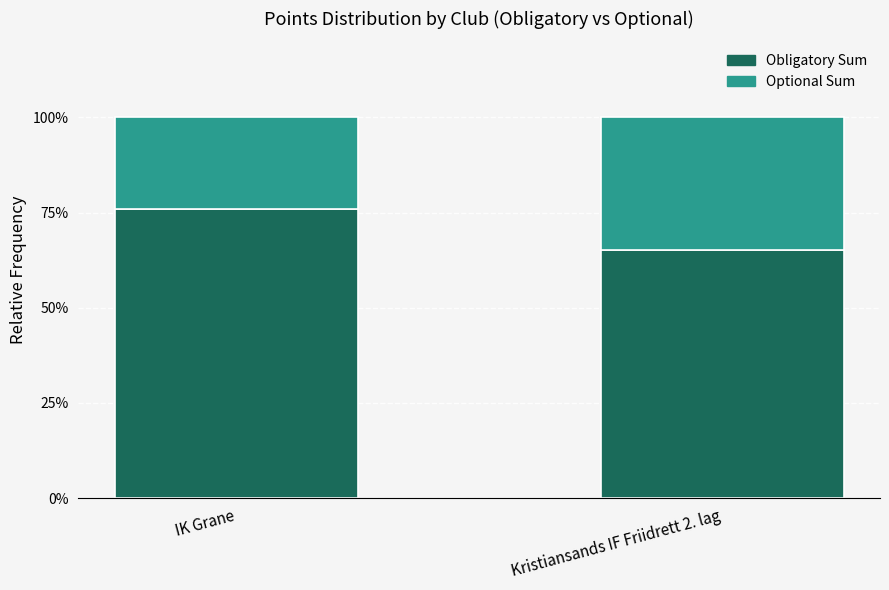

Which category has the lowest value in the Obligatory Sum series?

Kristiansands IF Friidrett 2. lag